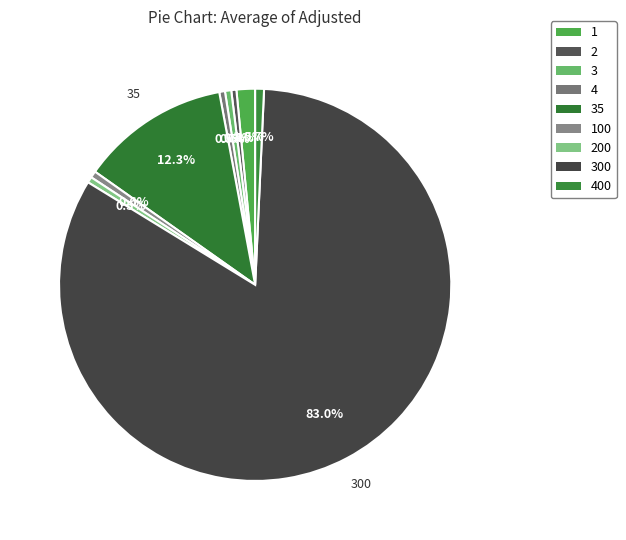

How many slices are in this pie chart?

9